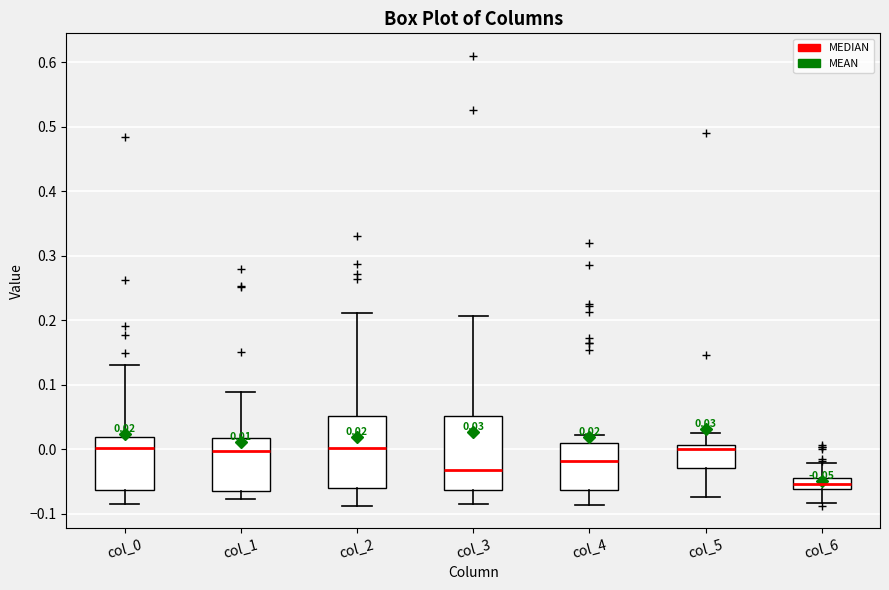

Which box has the lowest median line?

col_6